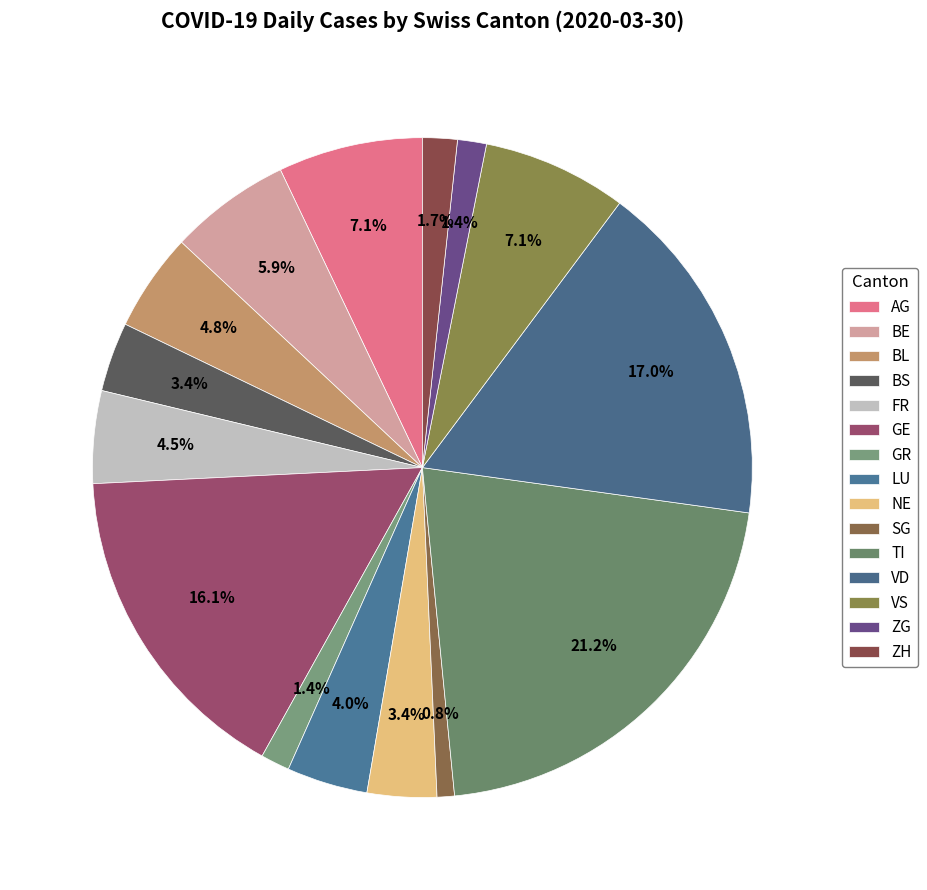

Which has a higher value, NE or LU?

LU